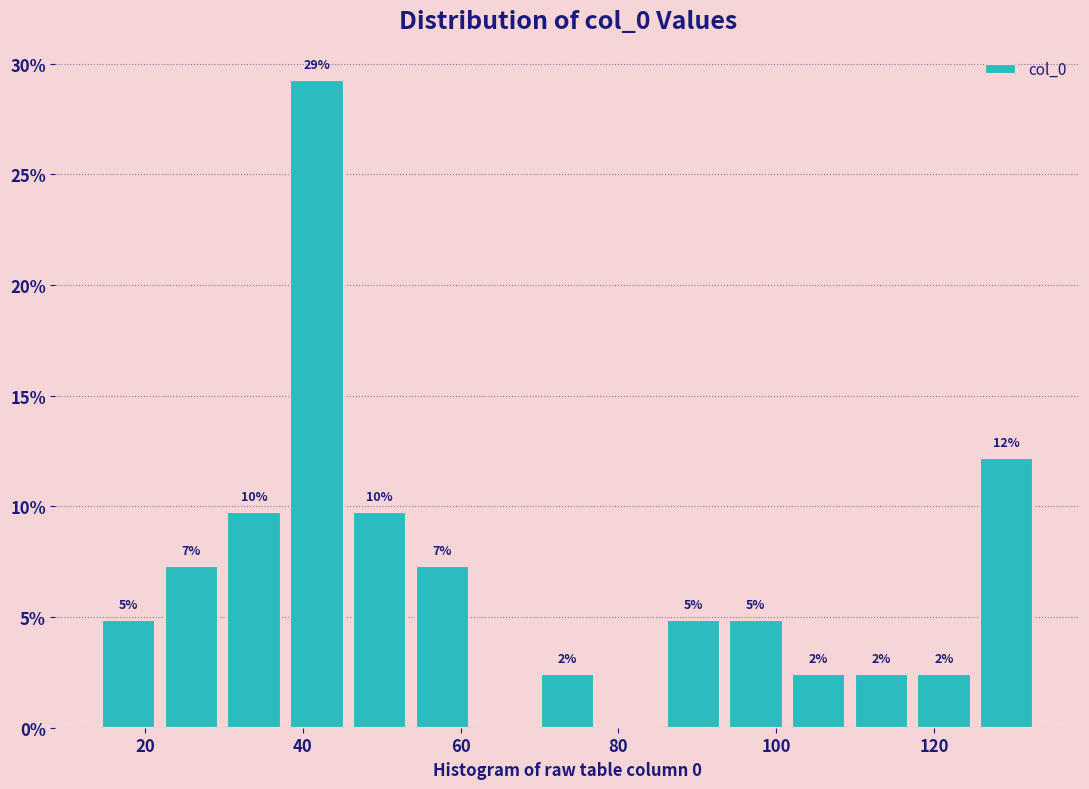

Around what value on the x-axis is the tallest bar? Give the approximate position of its centre, as read against the axis.

42